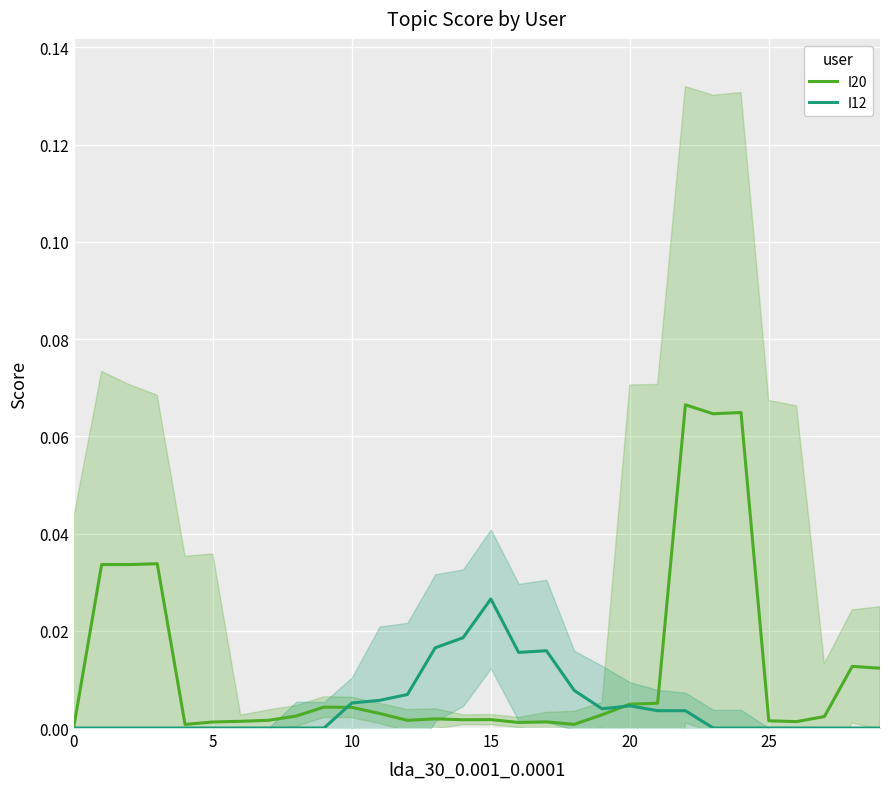

How many lines are shown in the chart?

2